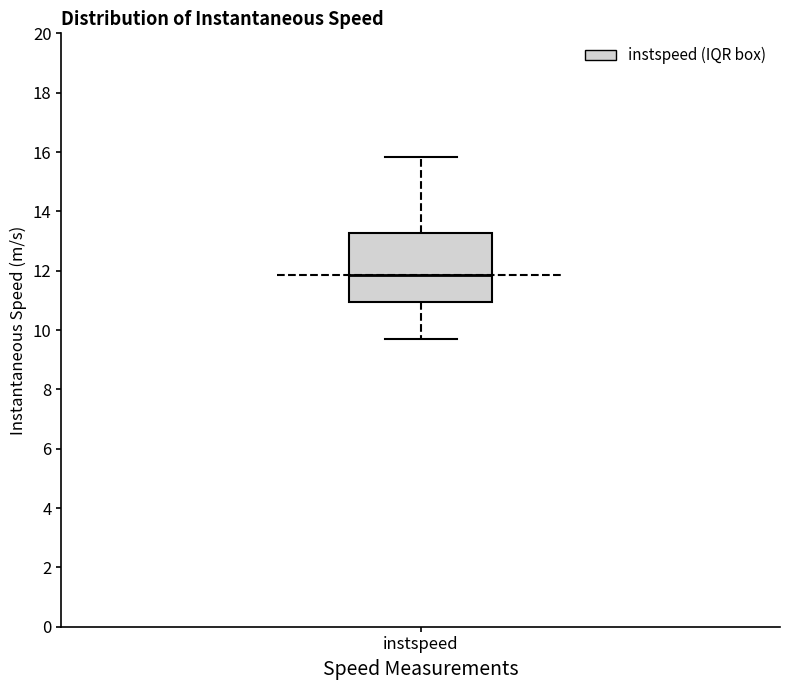

Read this box plot against the y-axis: the position of the median line, the range covered by the box, and the ends of both whiskers. The values are not printed on the chart, so give them approximately, as read against the axis.

median 11.8, box 11.0 to 13.2, whiskers 9.8 to 15.8